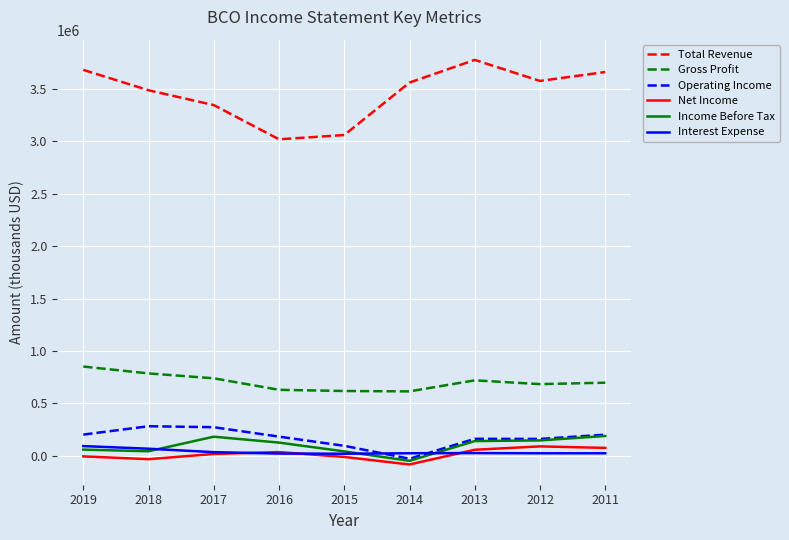

Which series has the largest total across all categories?

Total Revenue